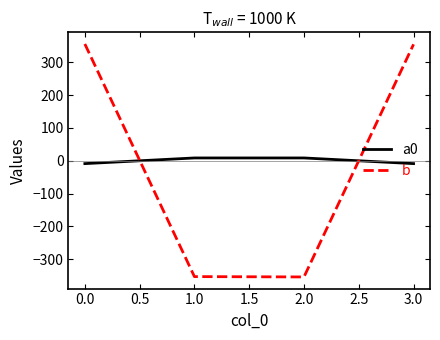

How many series are shown in this chart?

2